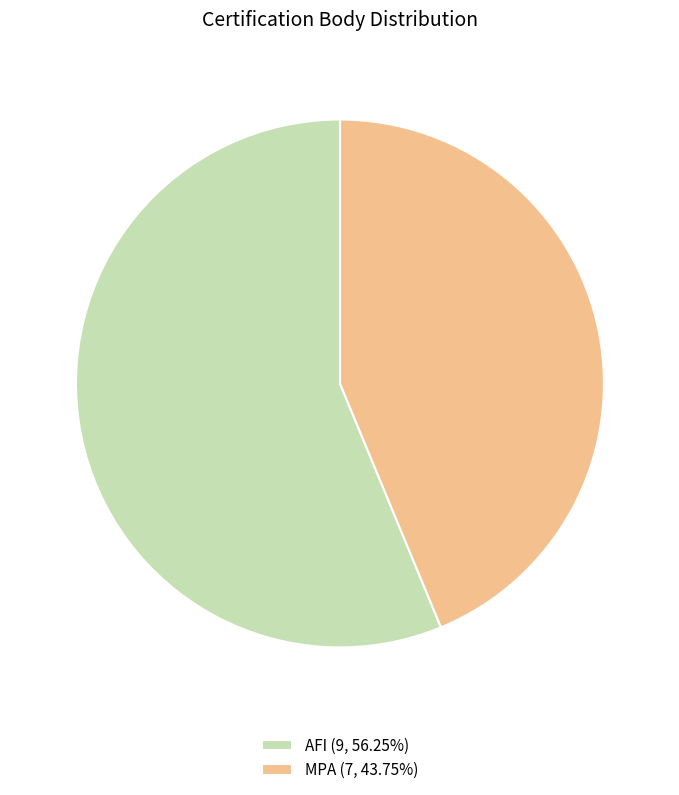

Does AFI (9, 56.25%) represent more than half of the total?

Yes